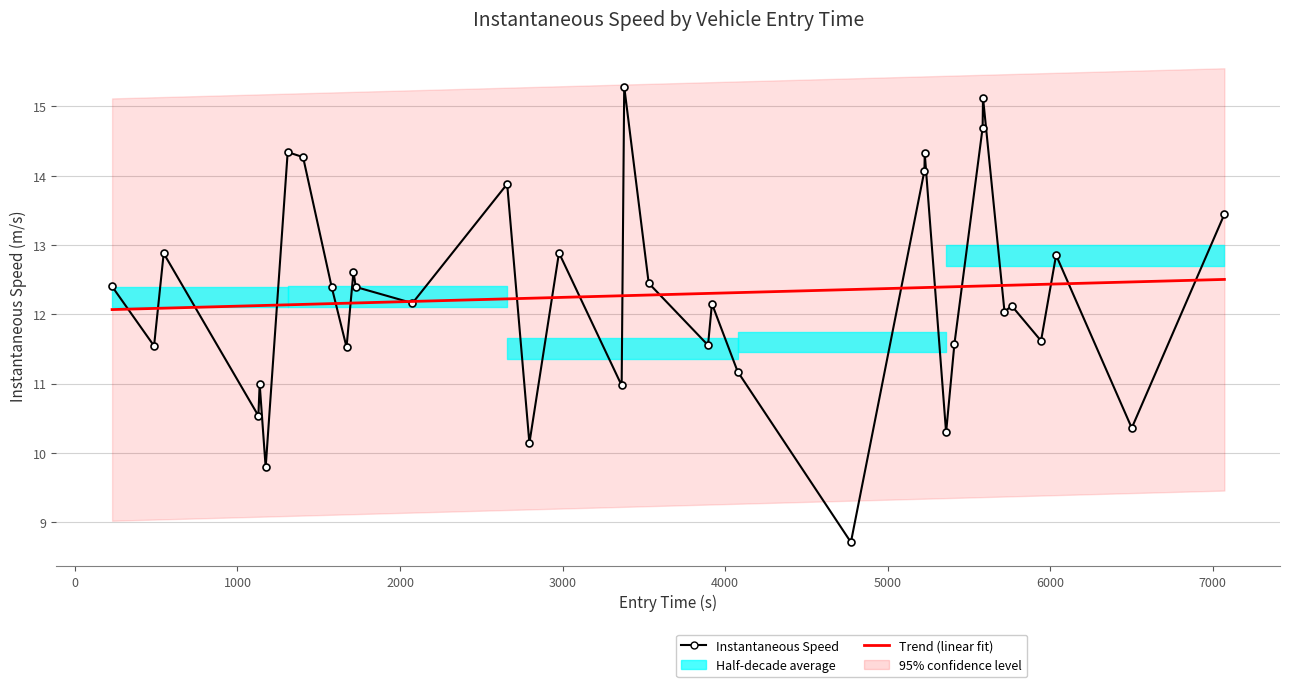

Is it true that Trend (linear fit) equals 19.8 at 28?

False